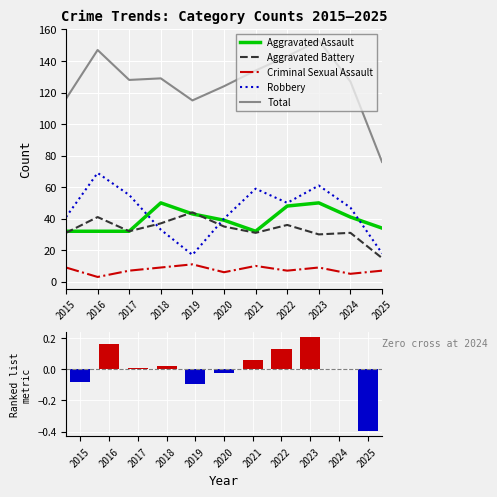

Which series changed the most between 2017 and 2020?

Robbery